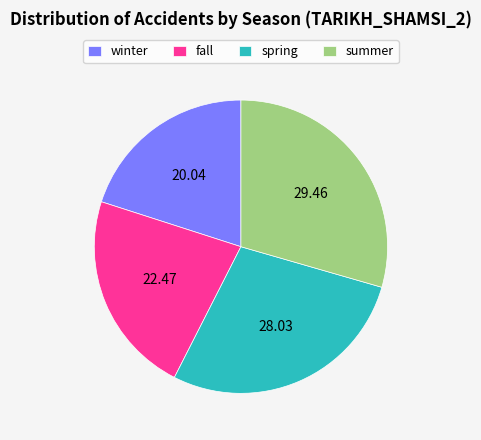

Count the number of slices in the pie.

4